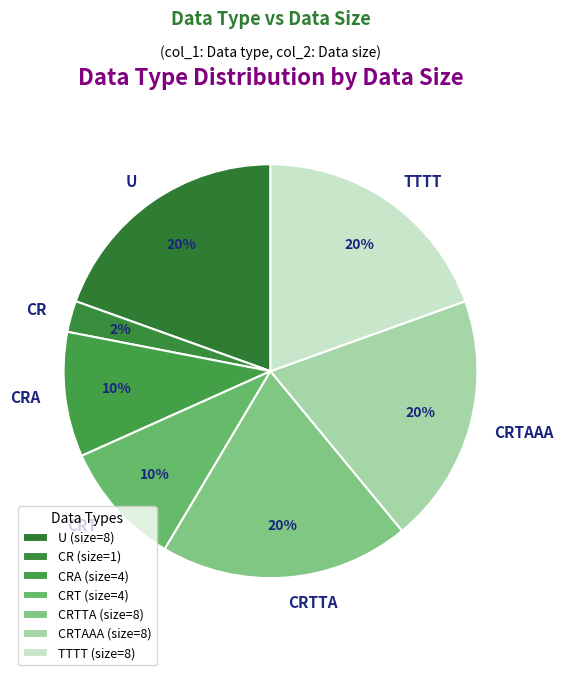

Count the number of slices in the pie.

7